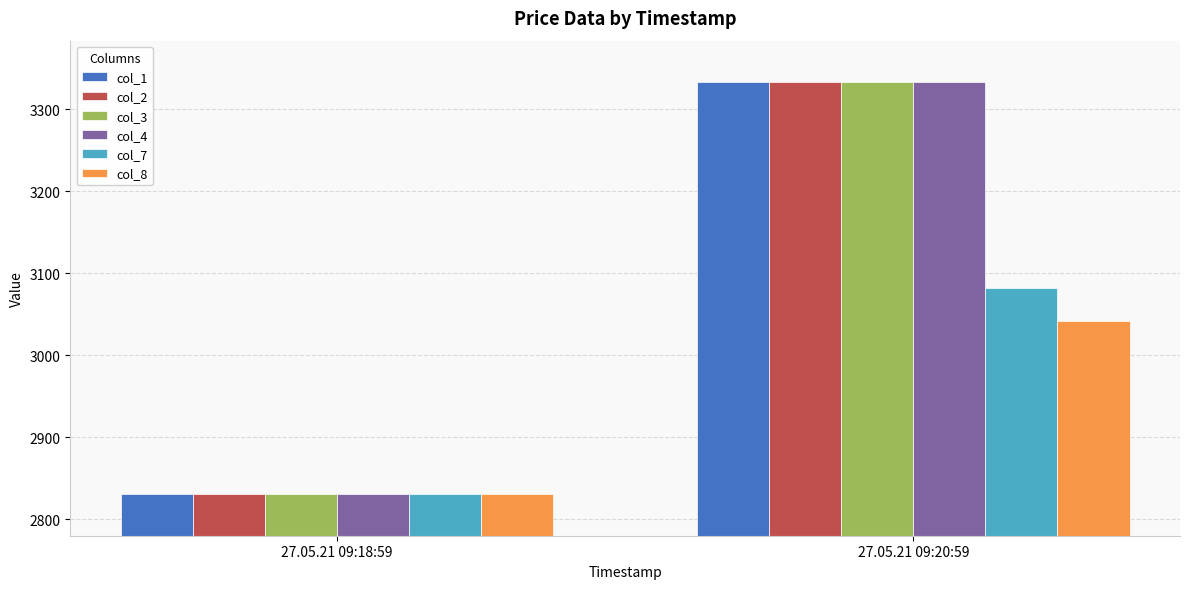

At which label is col_8 closest to 2935?

27.05.21 09:18:59